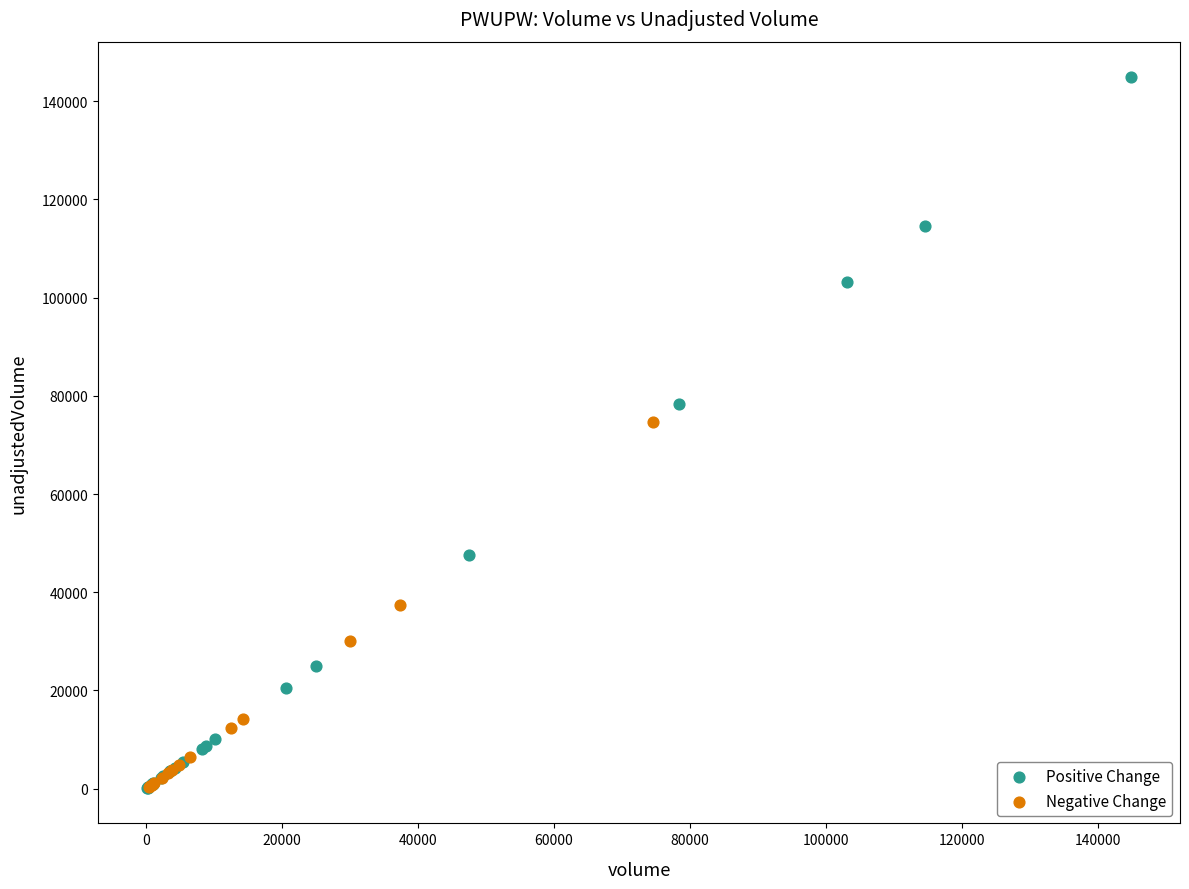

Which series has the largest Y range (max minus min)?

Positive Change